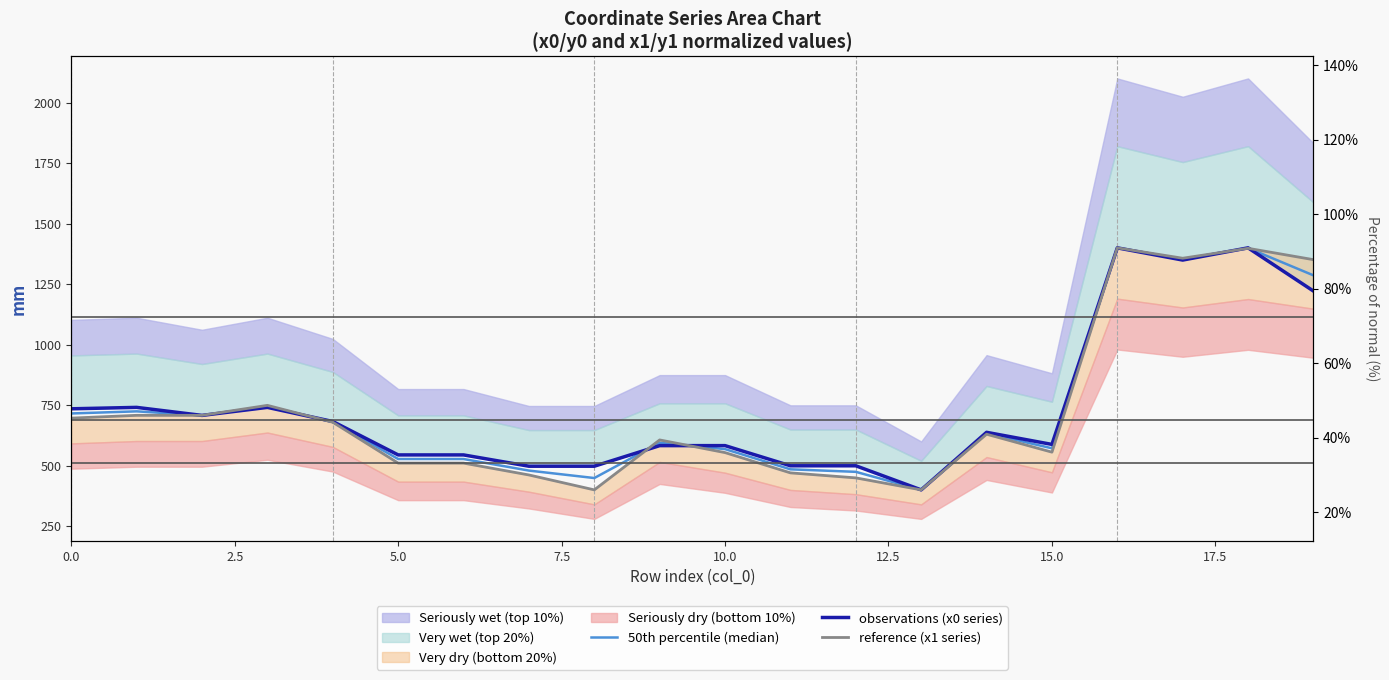

Reading right to left, extract all data points from this chart.

50th percentile (median): 1286.3	1399.1	1353.3	1400.0	571.8	633.9	400.0	474.5	484.9	568.4	594.6	448.9	479.7	527.5	527.5	681.0	745.0	707.8	724.4	715.7
observations (x0 series): 1221.5	1400.0	1349.5	1400.0	587.8	637.8	400.0	499.5	499.5	582.8	582.8	497.7	497.7	544.4	544.4	682.5	740.8	707.6	740.8	734.9
reference (x1 series): 1351.2	1398.1	1357.0	1400.0	555.9	630.0	400.0	449.5	470.2	554.0	606.3	400.0	461.6	510.6	510.6	679.4	749.2	708.0	708.0	696.4